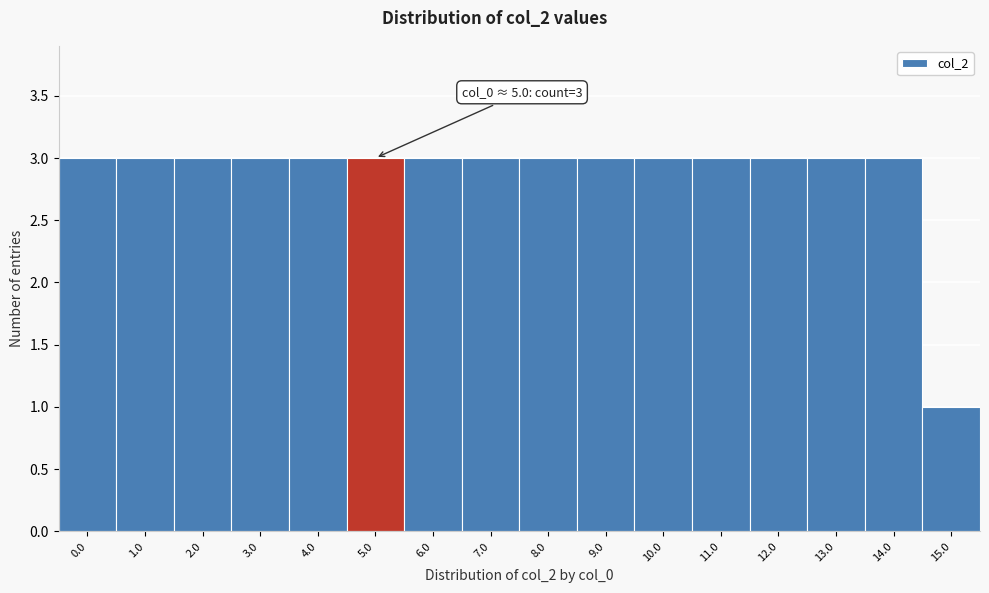

Reading left to right, transcribe all the data shown in this chart.

0.0=3	1.0=3	2.0=3	3.0=3	4.0=3	5.0=3	6.0=3	7.0=3	8.0=3	9.0=3	10.0=3	11.0=3	12.0=3	13.0=3	14.0=3	15.0=1